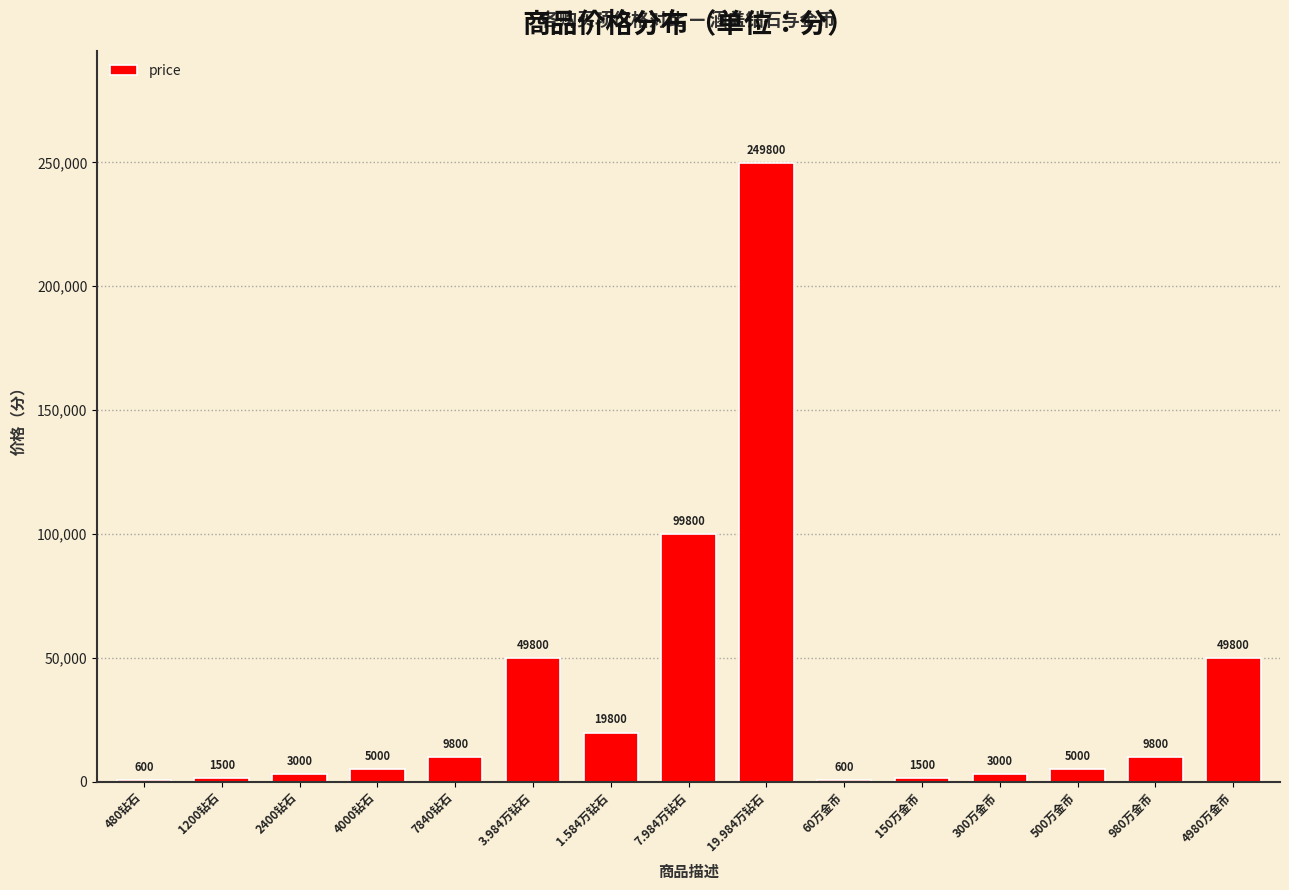

Reading right to left, list all the values displayed in this chart.

4980万金币=49800	980万金币=9800	500万金币=5000	300万金币=3000	150万金币=1500	60万金币=600	19.984万钻石=249800	7.984万钻石=99800	1.584万钻石=19800	3.984万钻石=49800	7840钻石=9800	4000钻石=5000	2400钻石=3000	1200钻石=1500	480钻石=600